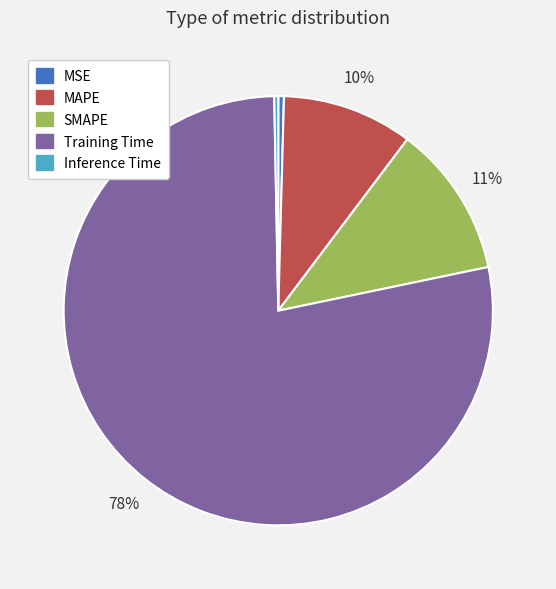

To the nearest percent, what portion does MAPE represent?

10%